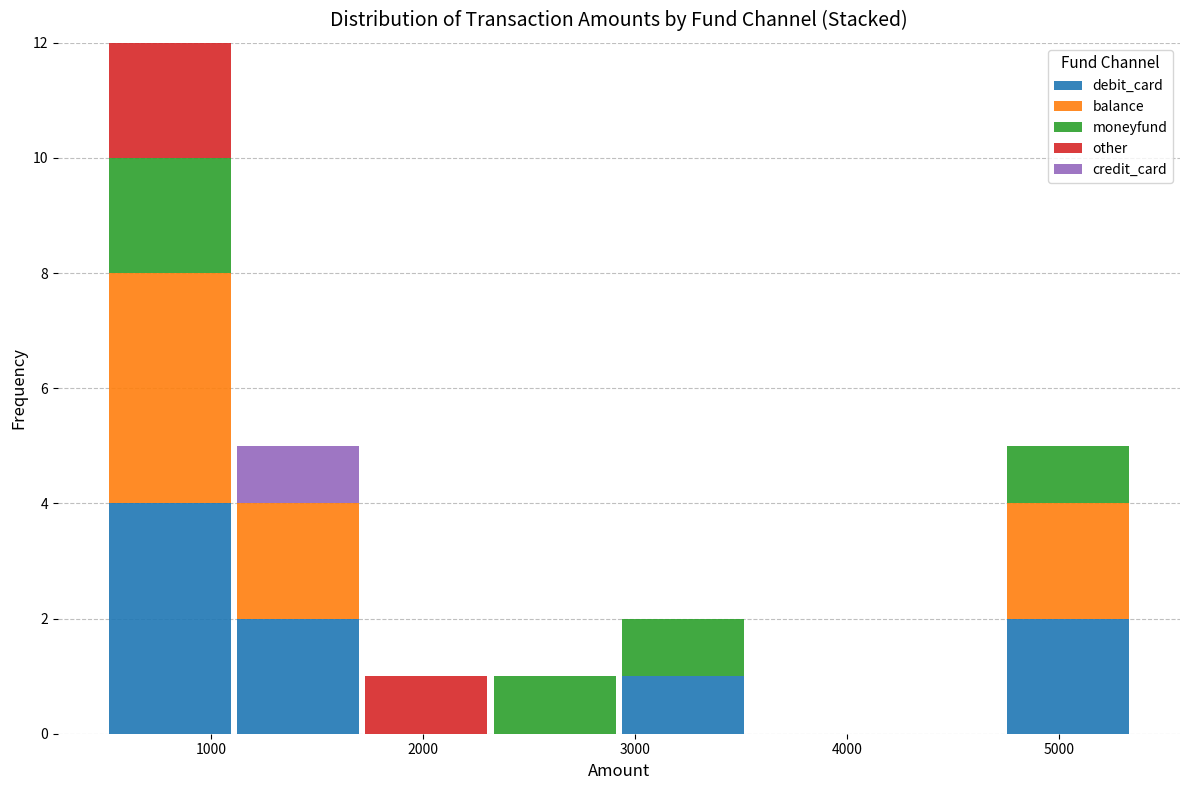

Which range on the x-axis has the tallest stacked bar (by total height)?

500 to 1100